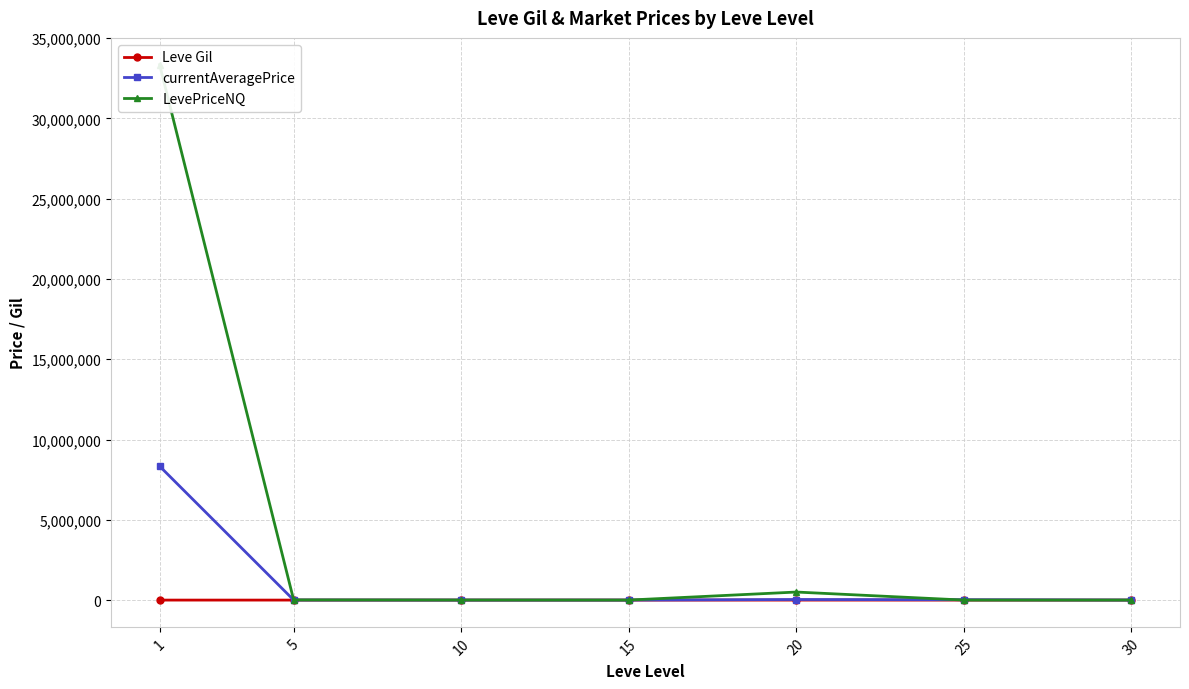

Rank the series at 20 from lowest to highest value.

Leve Gil, currentAveragePrice, LevePriceNQ